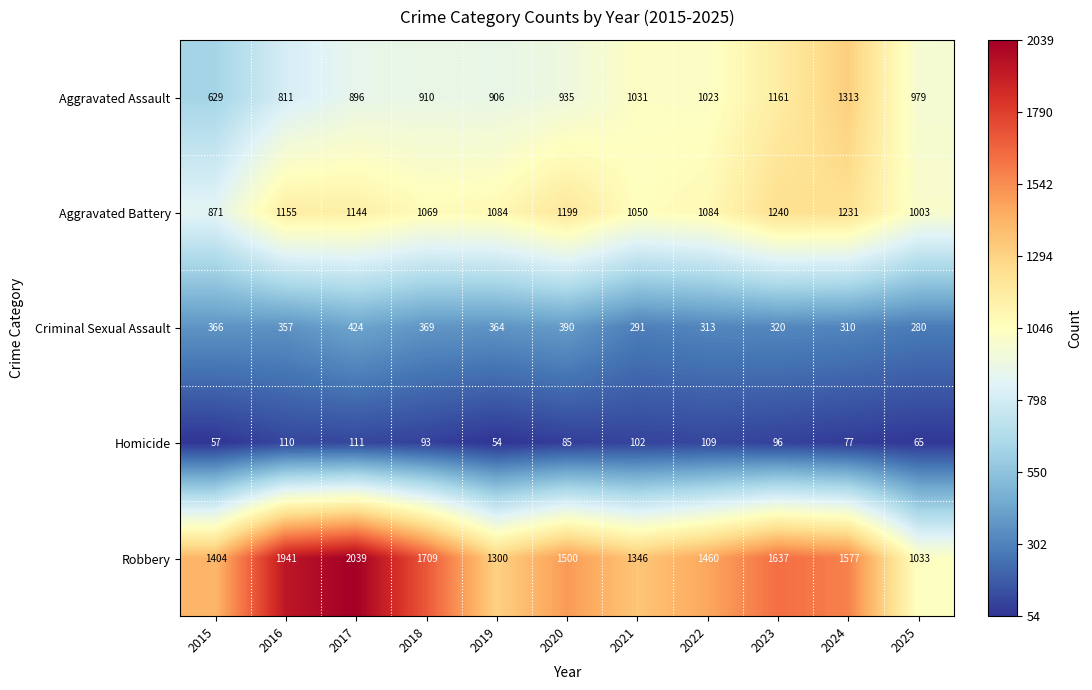

What is the minimum value shown in the chart?

54